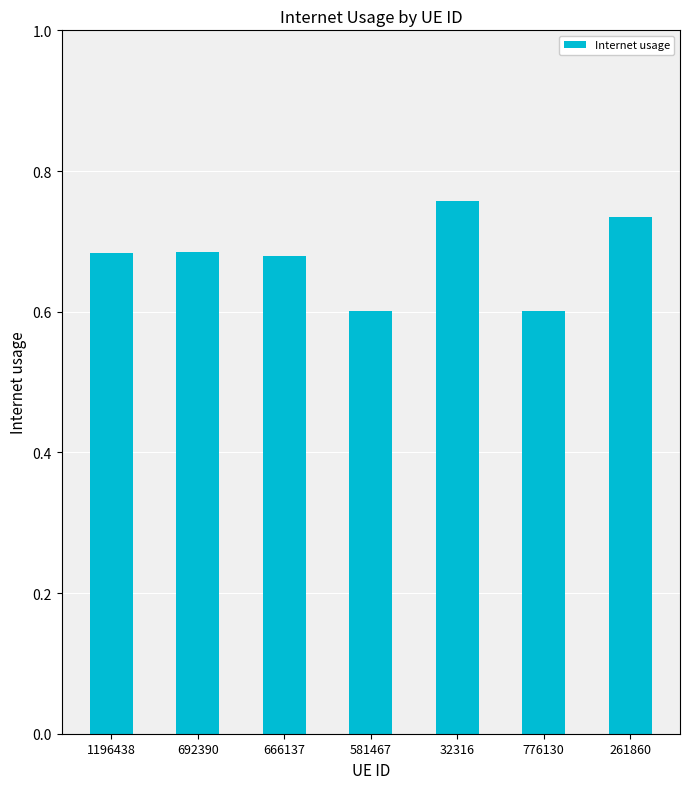

True or false: the data shows 0.3 at 581467.

False